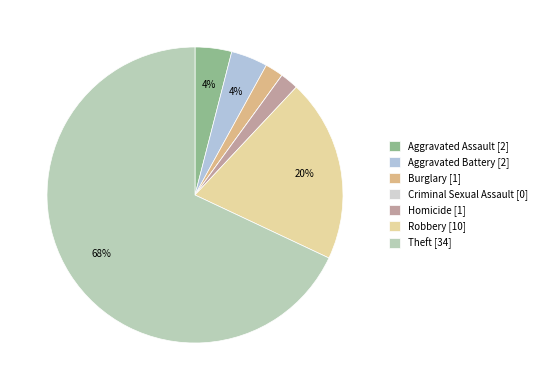

To the nearest percent, what is the difference between the largest and smallest slice percentages?

68%